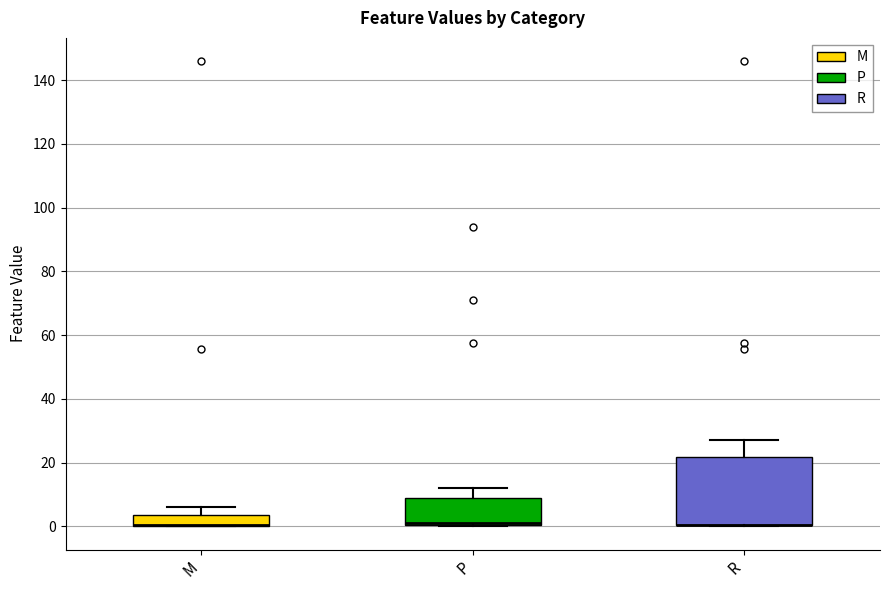

Reading left to right, transcribe this box plot: for each box, give where its median line is, the range the box spans, and where its two whiskers end, as read against the y-axis. The values are not printed on the chart, so give them approximately, as read against the axis.

M: median 0 (drawn on the box's lower edge), box 0 to 4, whiskers 0 to 6
P: median 0 (drawn on the box's lower edge), box 0 to 8, whiskers 0 to 12
R: median 0 (drawn on the box's lower edge), box 0 to 22, whiskers 0 to 26